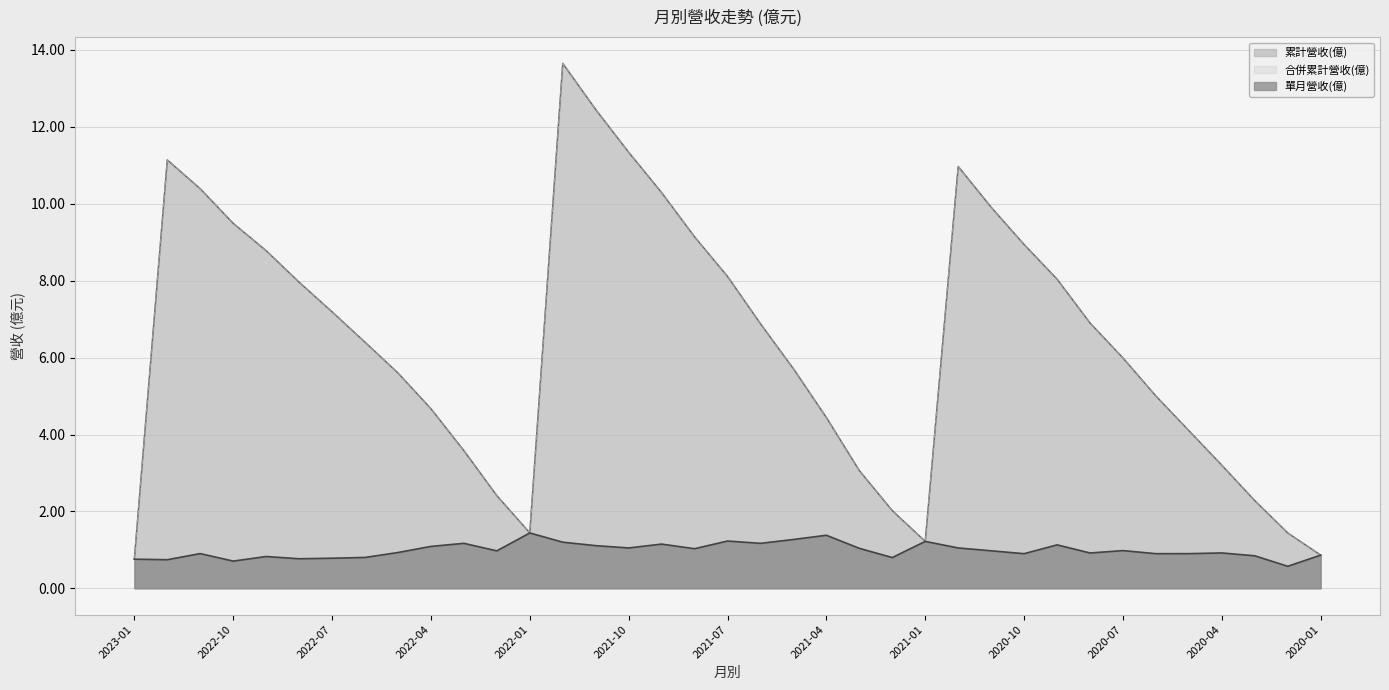

What is the smallest value displayed?

0.6